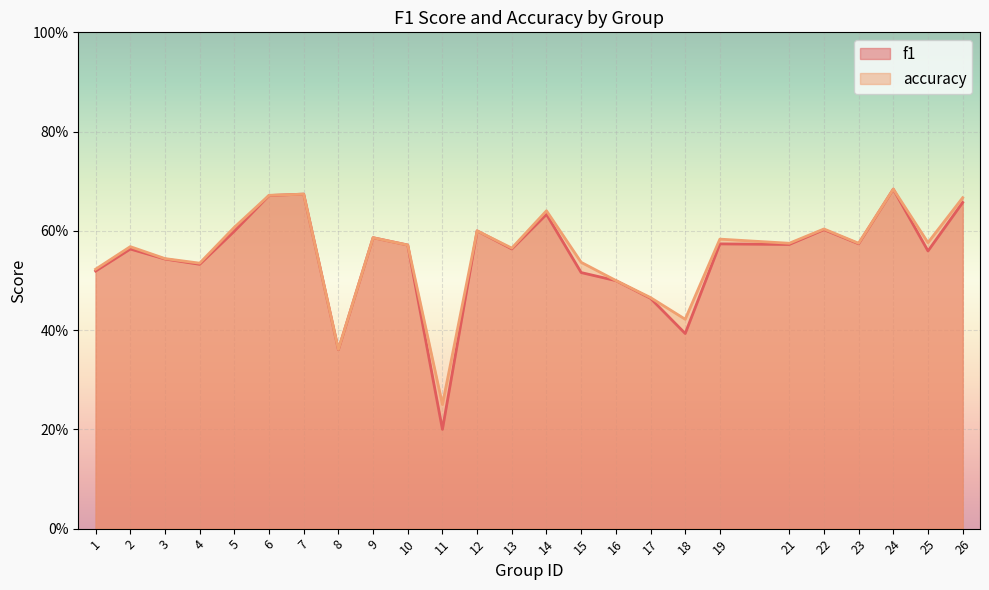

Reading left to right, what are all the values shown in this chart?

f1: 1=0.5	2=0.6	3=0.5	4=0.5	5=0.6	6=0.7	7=0.7	8=0.4	9=0.6	10=0.6	11=0.2	12=0.6	13=0.6	14=0.6	15=0.5	16=0.5	17=0.5	18=0.4	19=0.6	21=0.6	22=0.6	23=0.6	24=0.7	25=0.6	26=0.7
accuracy: 1=0.5	2=0.6	3=0.5	4=0.5	5=0.6	6=0.7	7=0.7	8=0.4	9=0.6	10=0.6	11=0.2	12=0.6	13=0.6	14=0.6	15=0.5	16=0.5	17=0.5	18=0.4	19=0.6	21=0.6	22=0.6	23=0.6	24=0.7	25=0.6	26=0.7